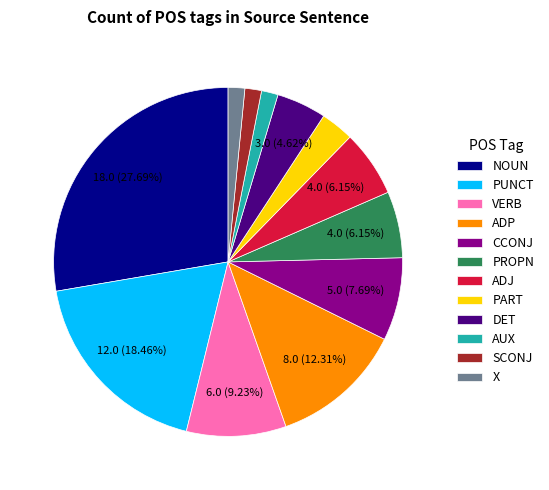

Combined, do NOUN and PUNCT account for over 50%?

No